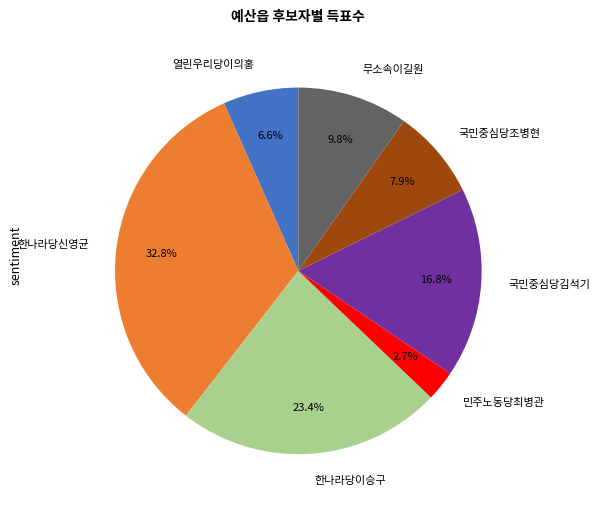

What percentage is the 민주노동당최병관 slice, to the nearest percent?

3%